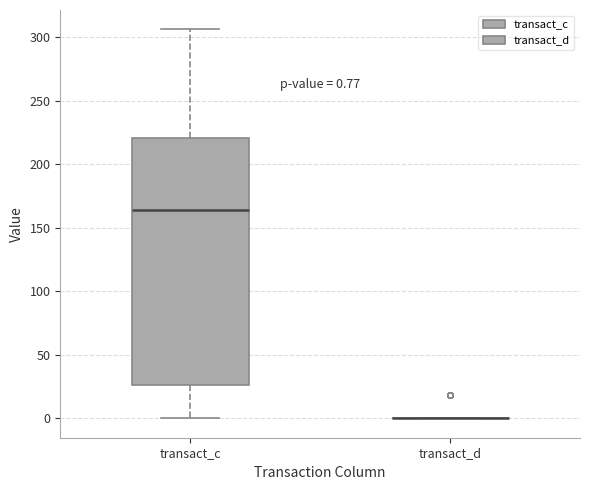

Which box is the tallest, from its lower edge to its upper edge?

transact_c